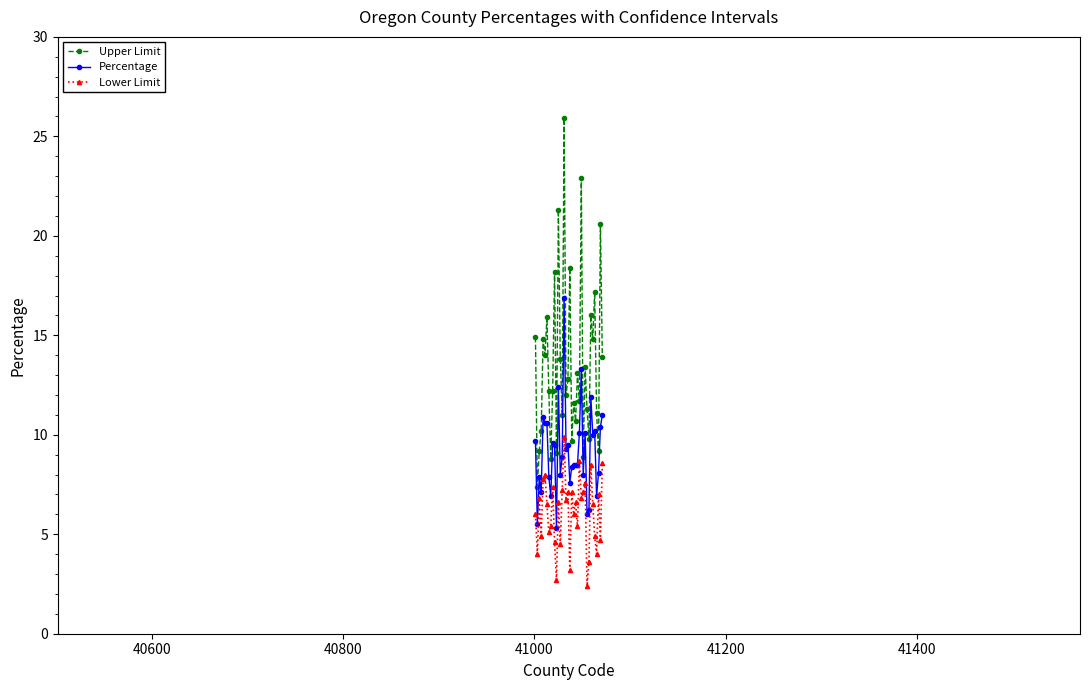

Which series has the largest range (max minus min)?

Upper Limit